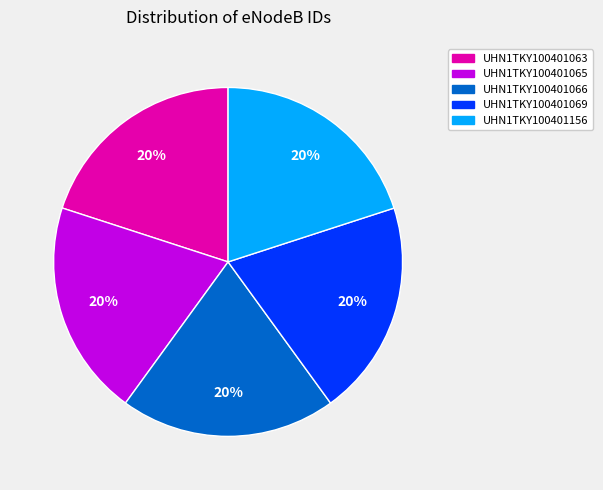

Count the number of slices in the pie.

5